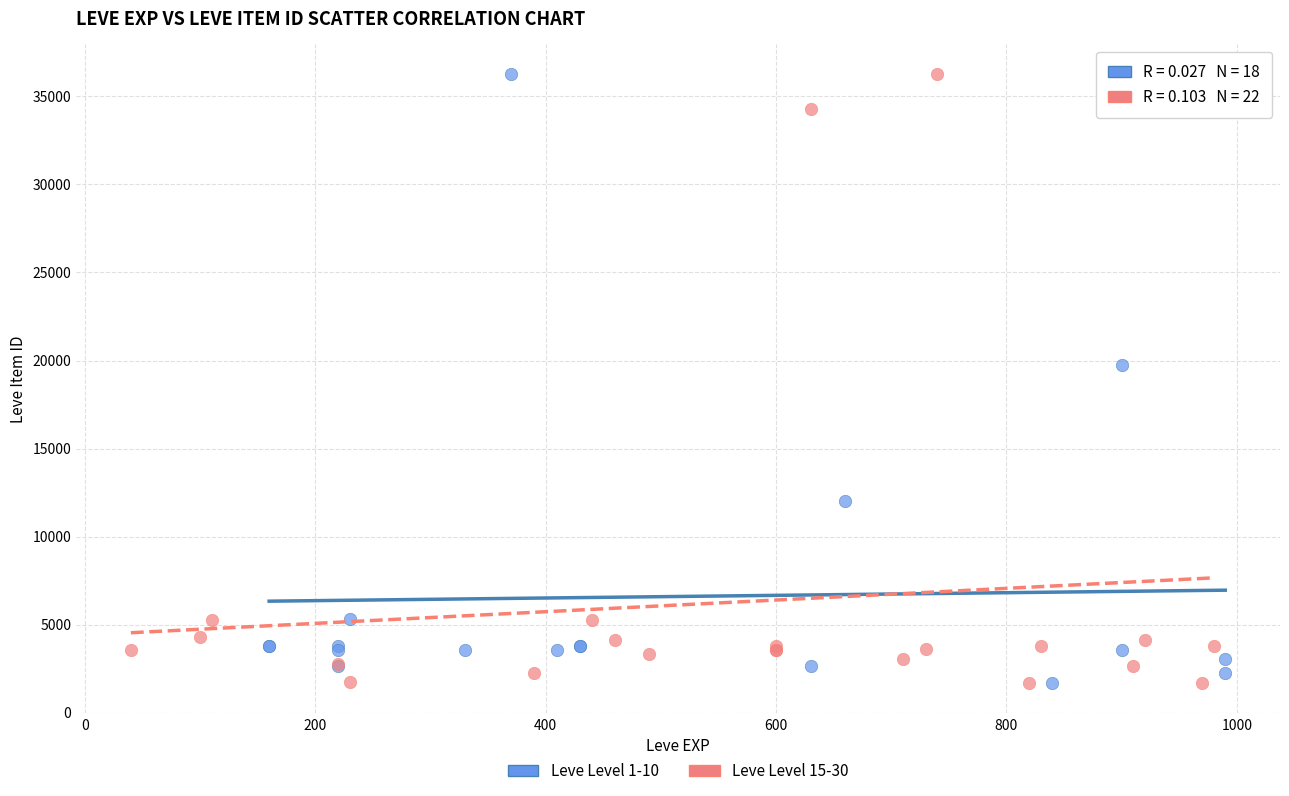

What are all the series names shown in the legend?

Leve Level 1-10, Leve Level 15-30